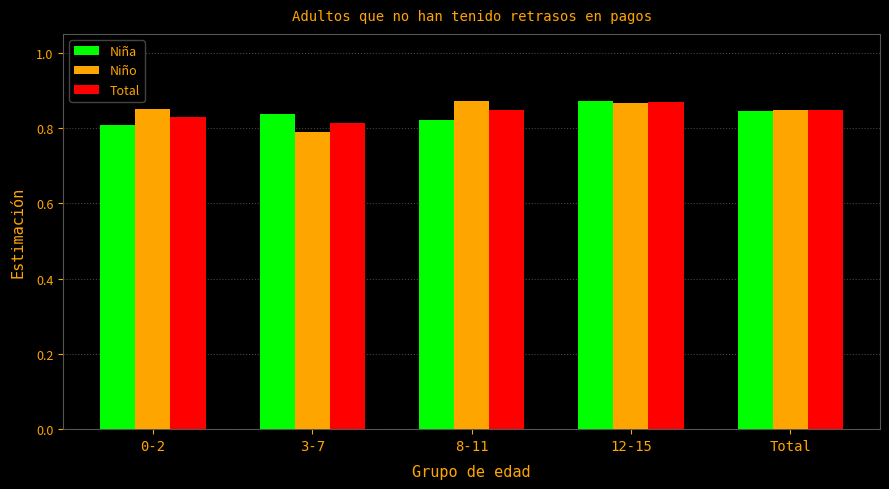

Which series changed the most between 3-7 and 12-15?

Niño